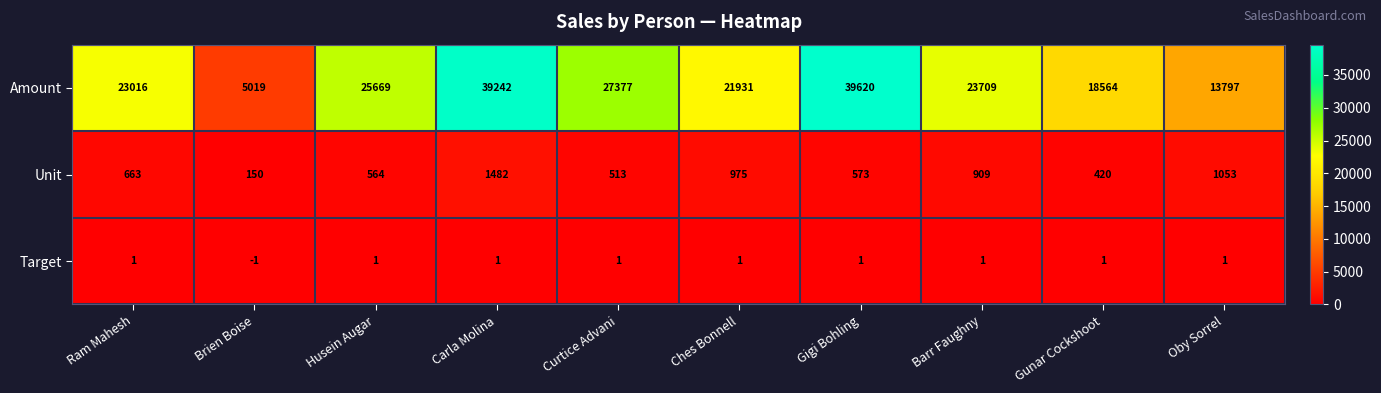

Where does the Amount series first go above 23709?

Husein Augar